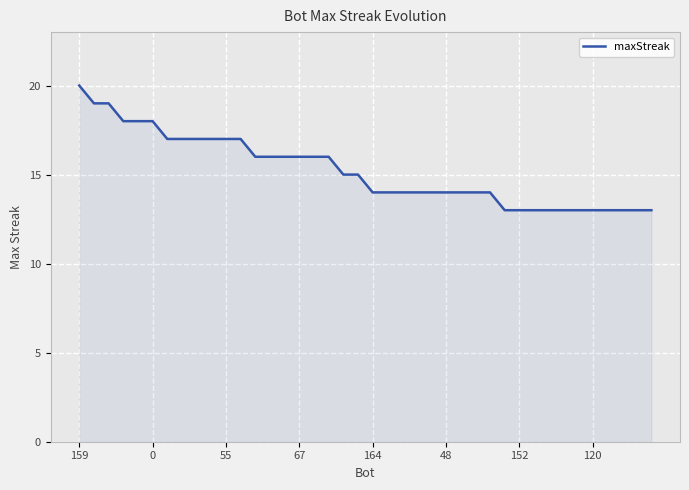

What is the difference between the maximum and minimum values?

7